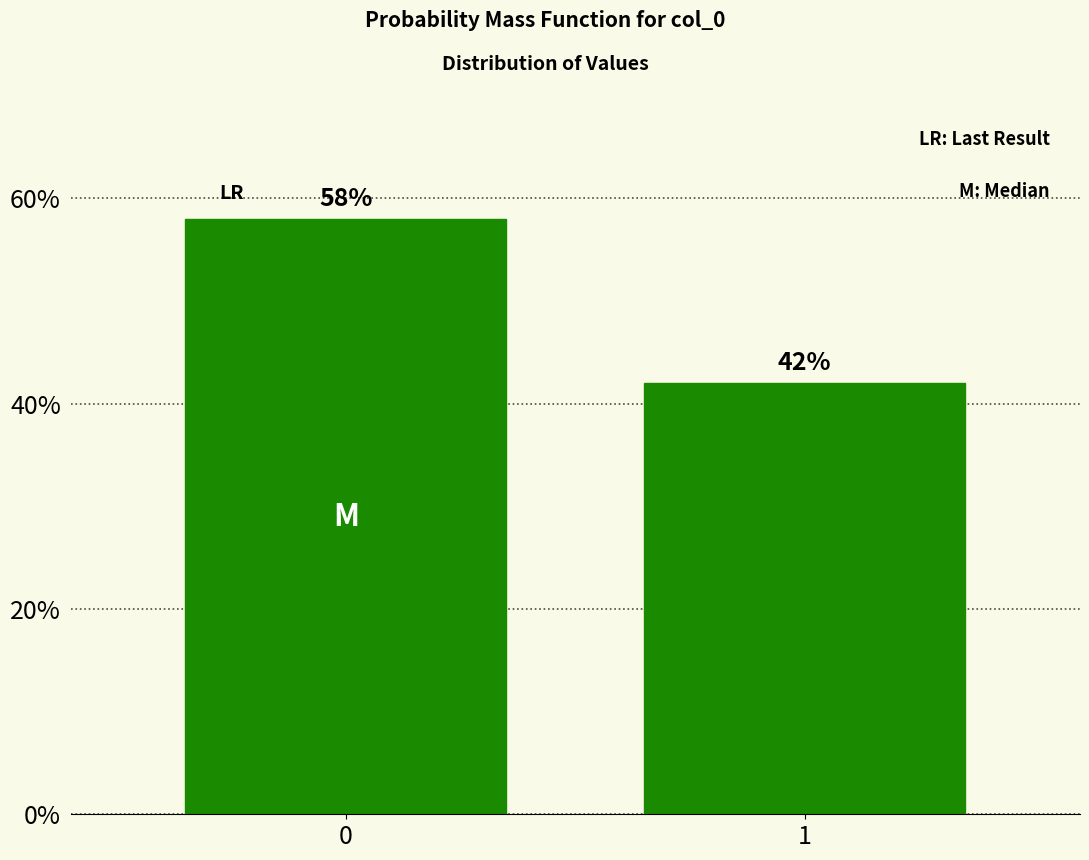

Reading right to left, transcribe all the data shown in this chart.

42.0	58.0